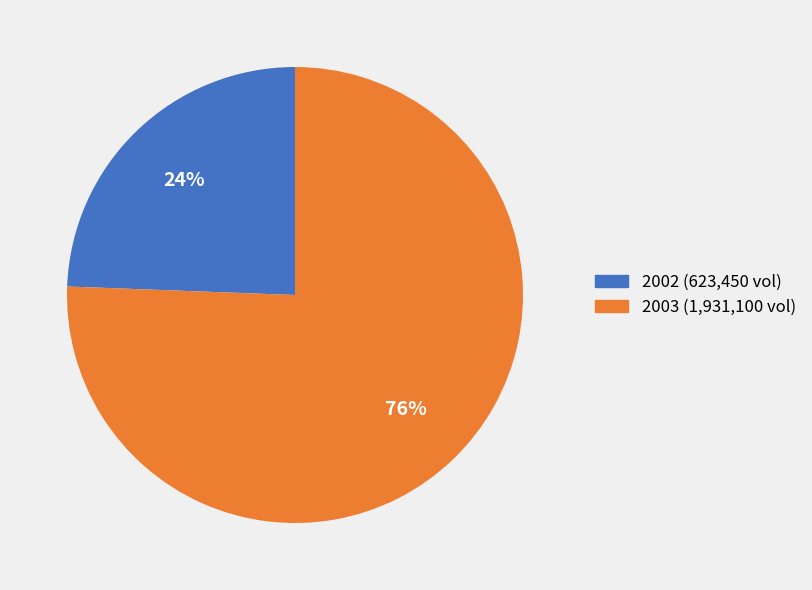

To the nearest percent, what is the average slice percentage?

50%